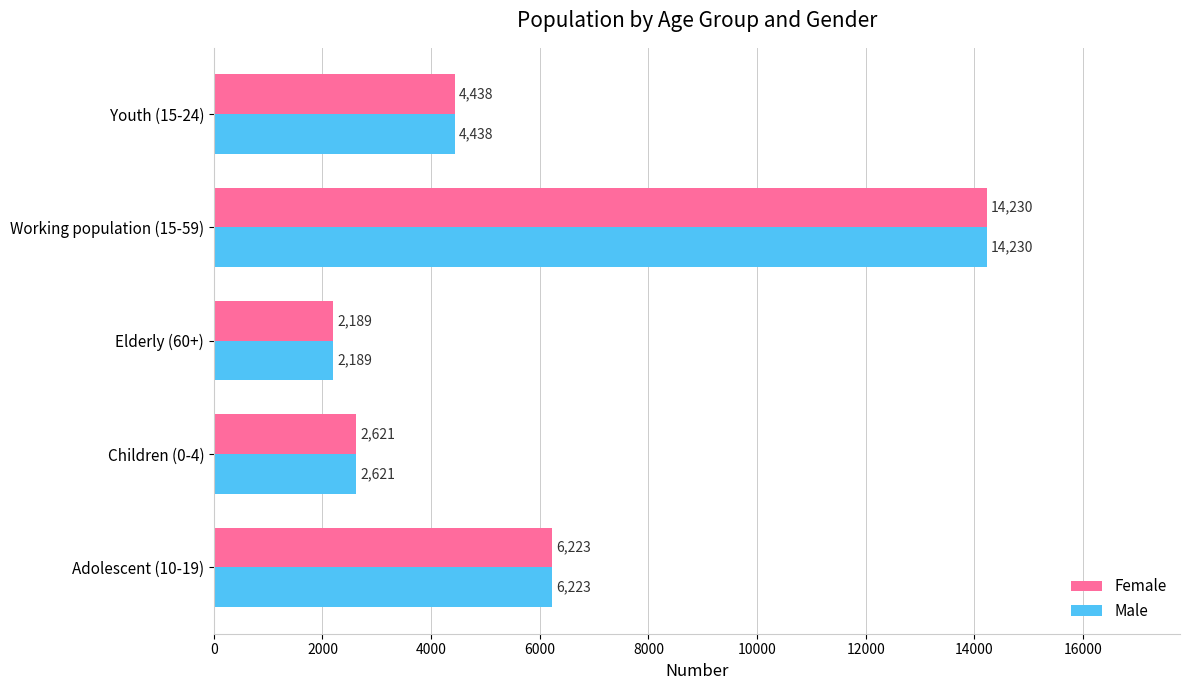

What is the greatest value displayed?

14230